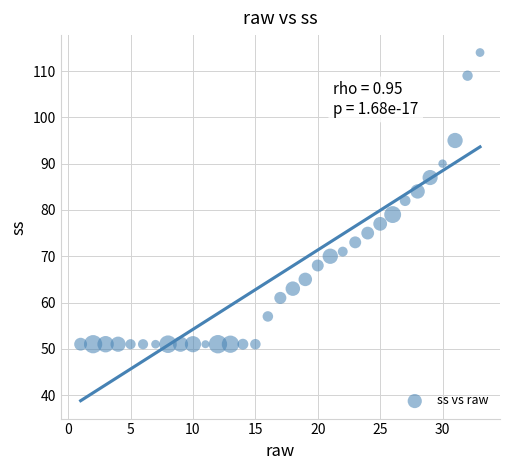

What is the range of X values (max minus min)?

32